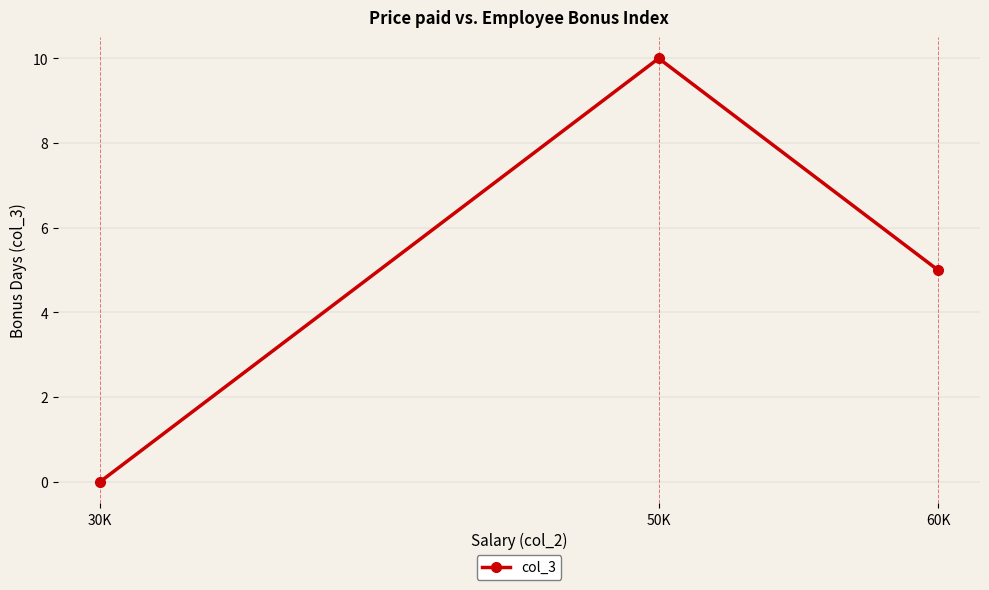

At which label does the data first exceed 5?

50K